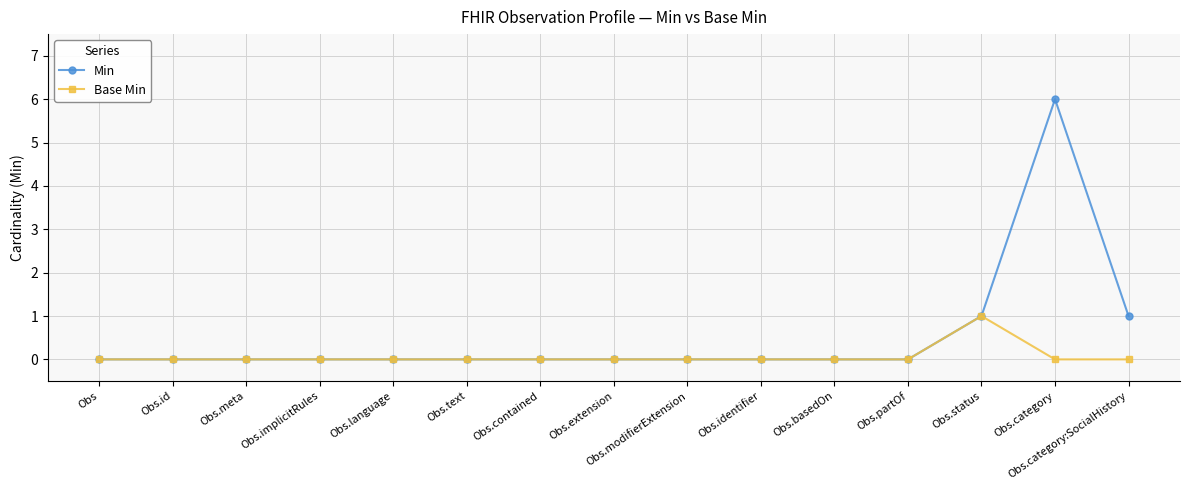

Is it true that Min equals 2 at Obs.category:SocialHistory?

False